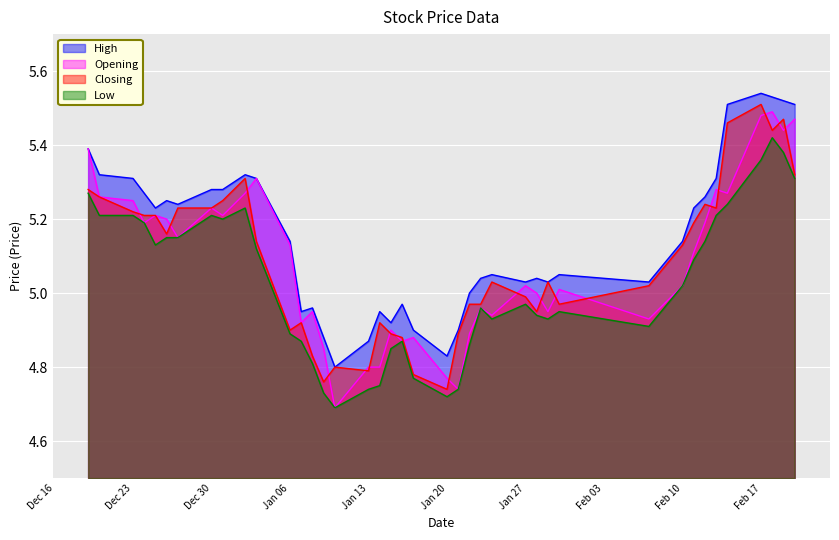

How many interior local peaks does the Closing series have?

9